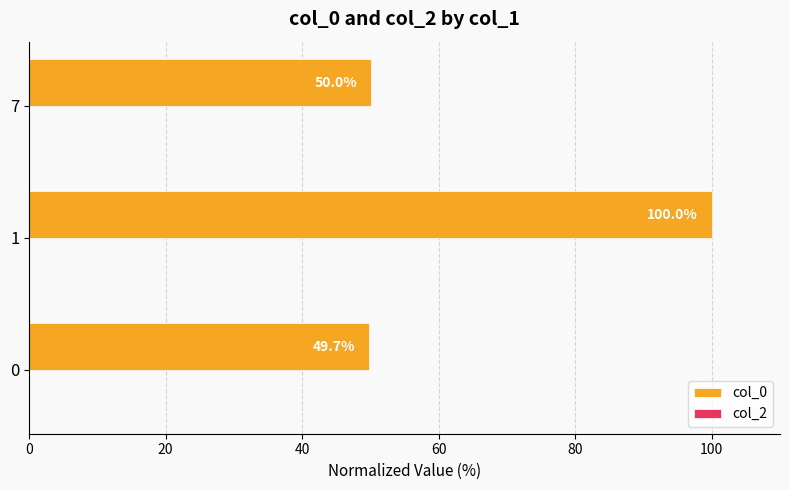

Rank the categories by value from highest to lowest.

1, 7, 0